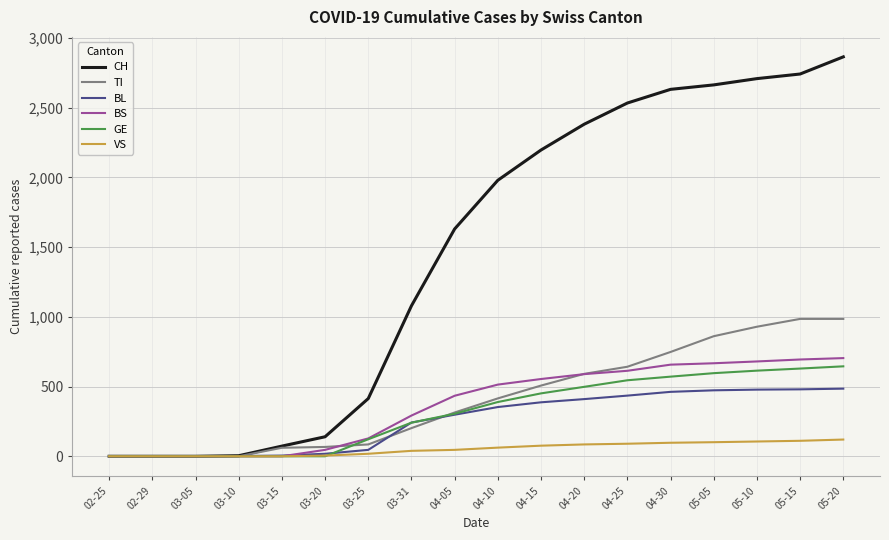

Which category has the highest value across all series?

05-20